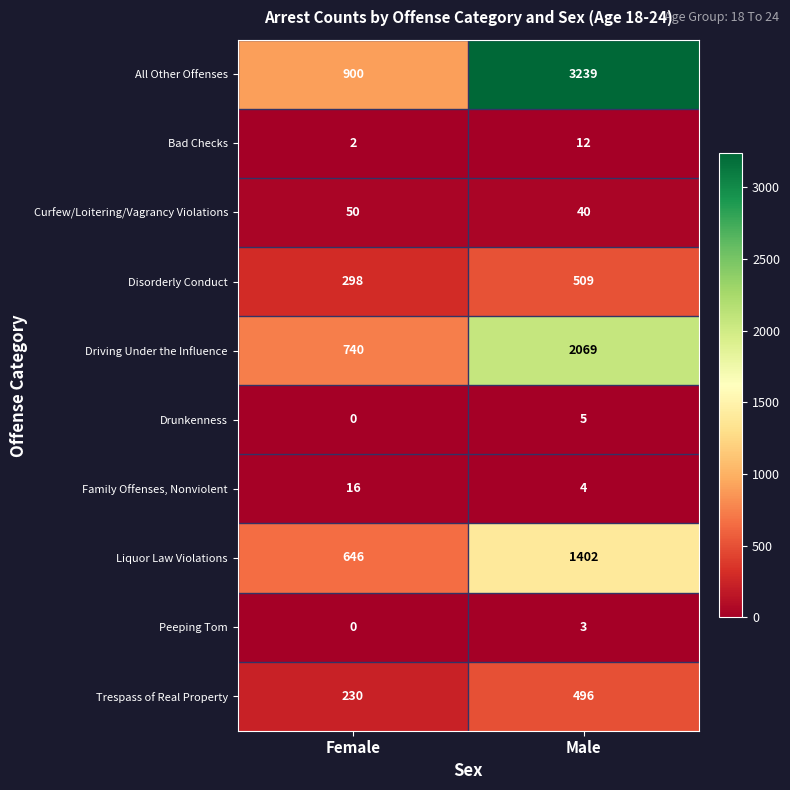

What is the average value of the Trespass of Real Property series?

363